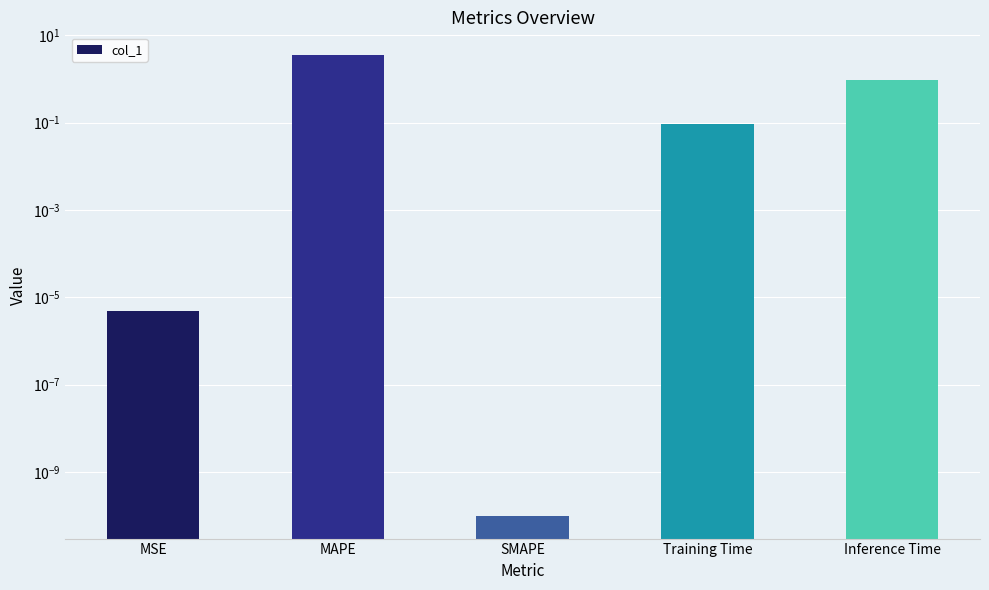

Reading right to left, list all the values displayed in this chart.

Inference Time=1.0	Training Time=0.1	SMAPE=0.0	MAPE=3.5	MSE=0.0